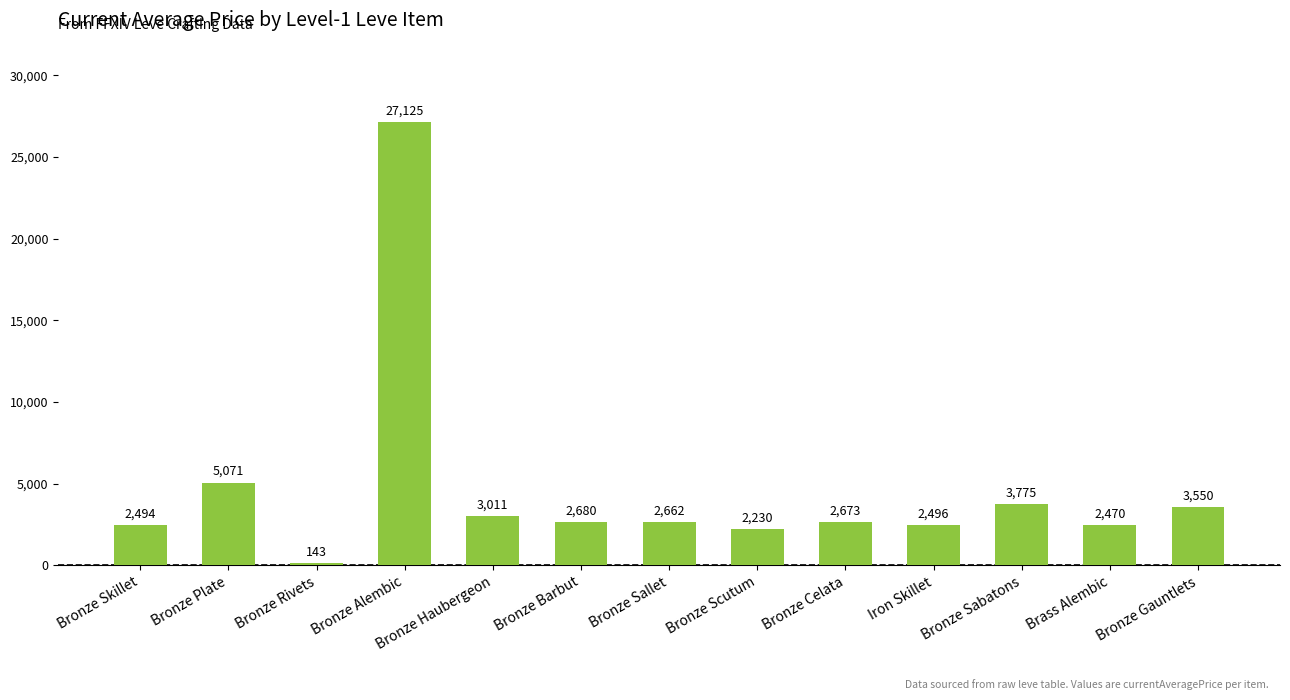

What is the sum of the values at Bronze Sallet and Bronze Celata?

5335.0